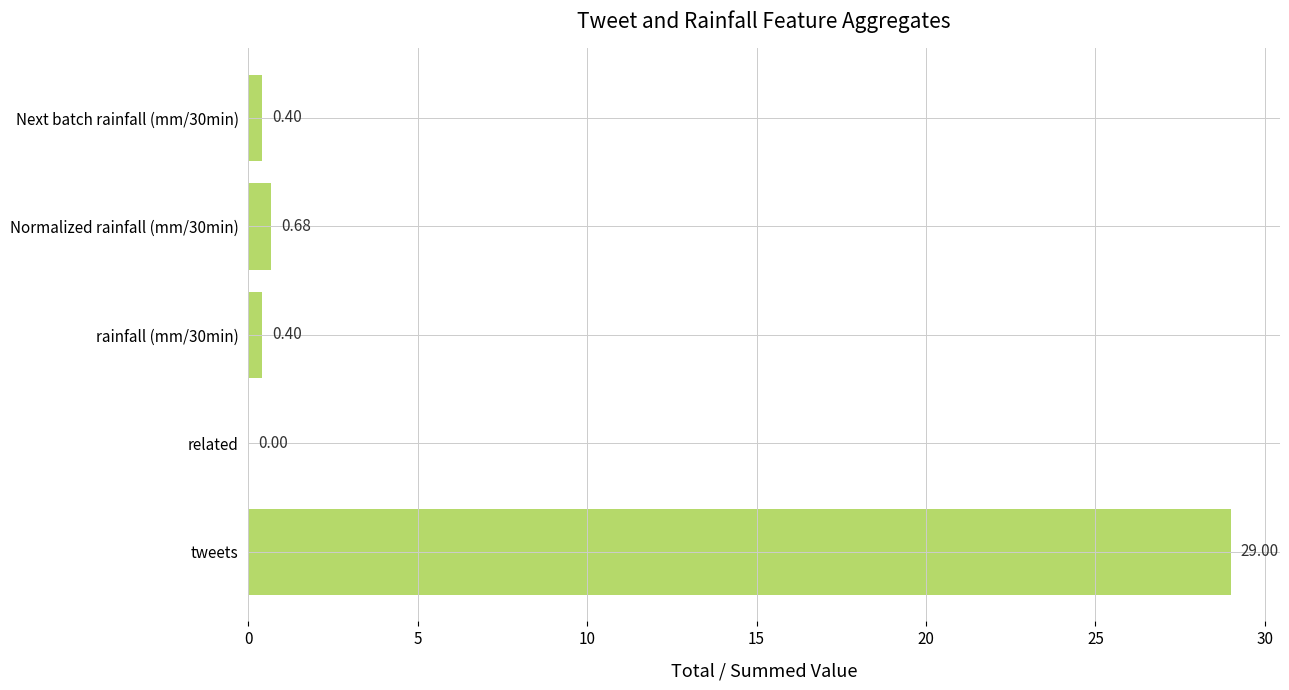

At which category does the chart reach its peak across all series?

tweets